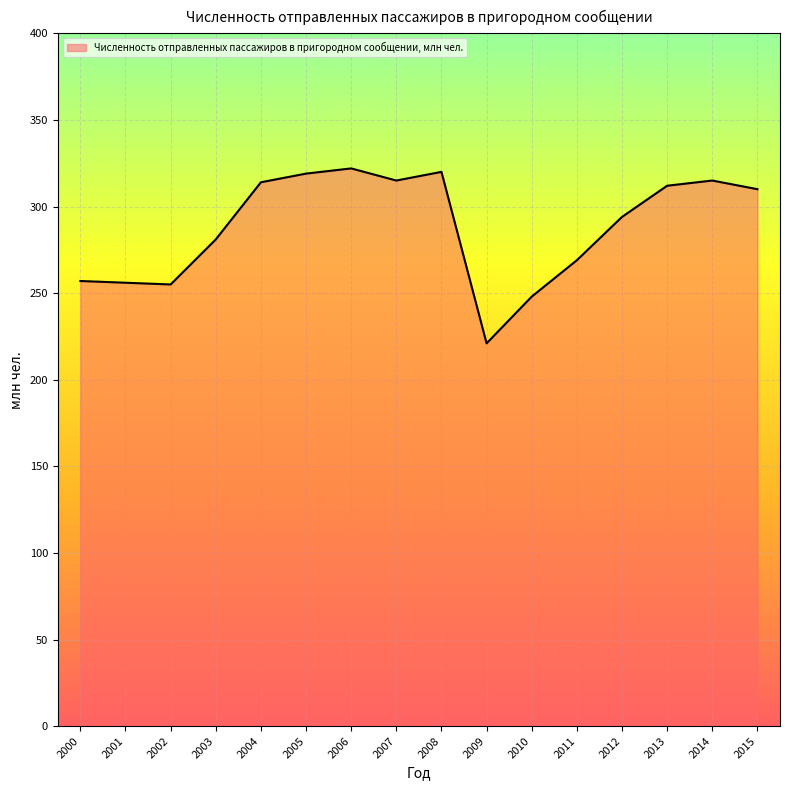

True or false: the data shows 365 at 2002.

False